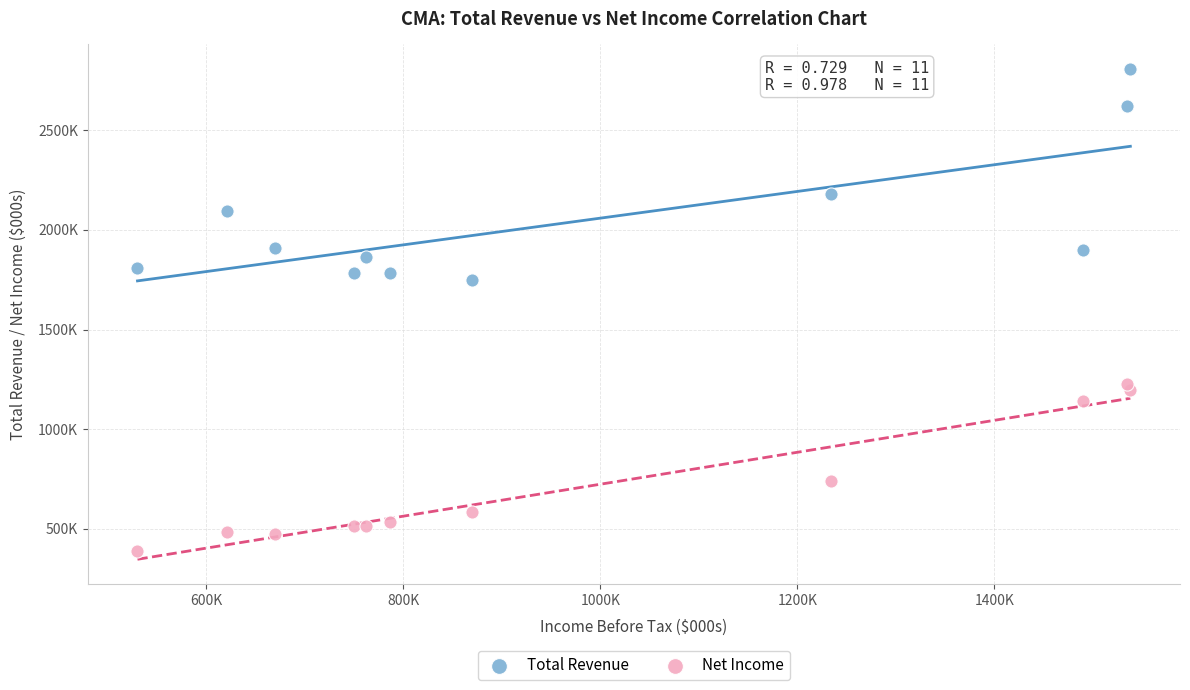

Which series contains the highest Y value?

Total Revenue